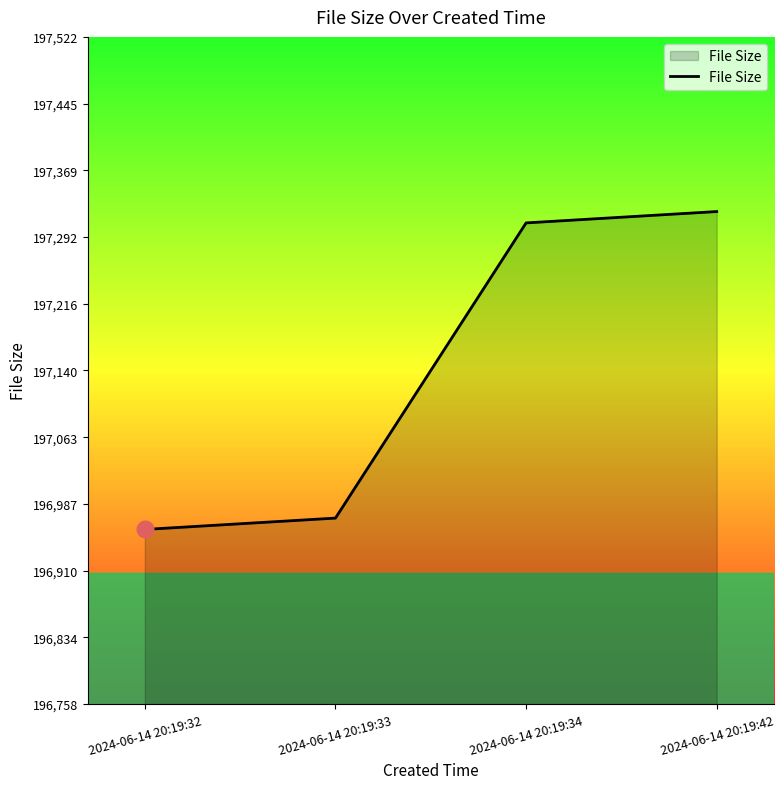

True or false: the data shows 84639 at 2024-06-14 20:19:33.

False